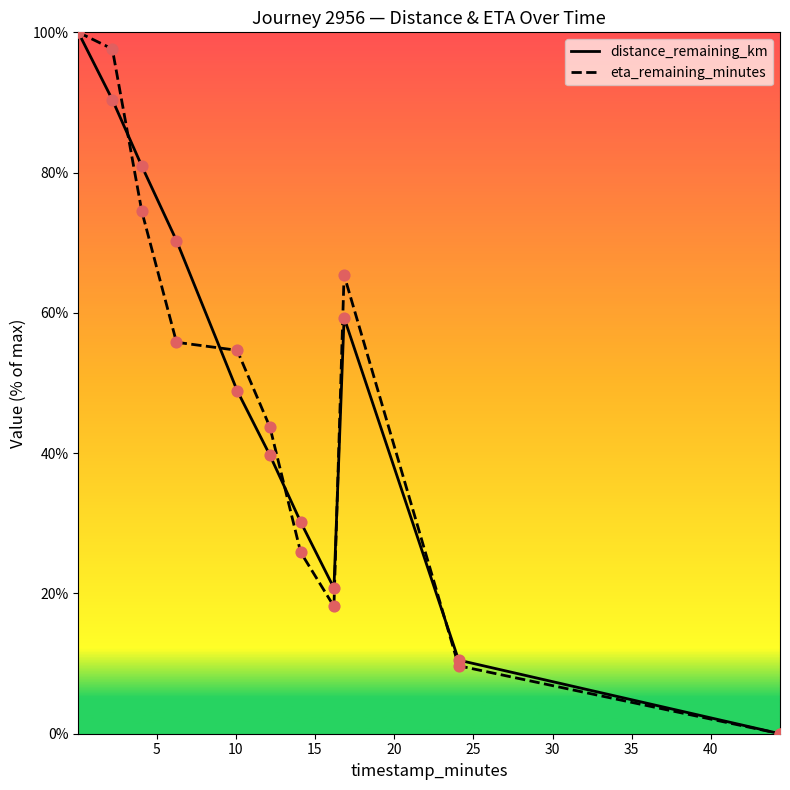

Which series contains the highest Y value?

distance_remaining_km